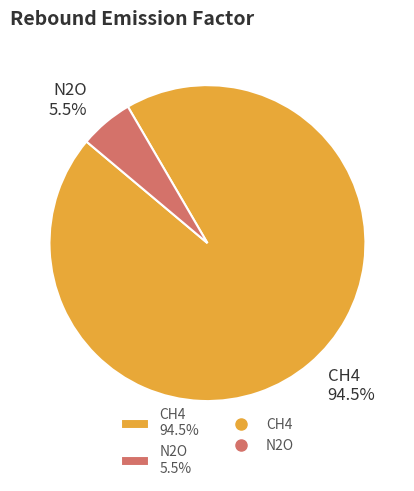

How many segments does this pie chart have?

2